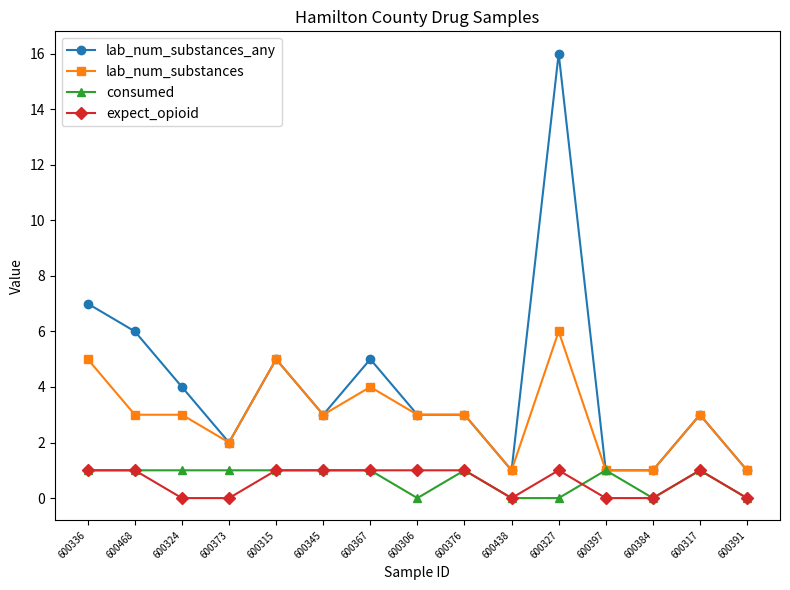

What is the difference between the second highest and second lowest values in the lab_num_substances_any series?

6